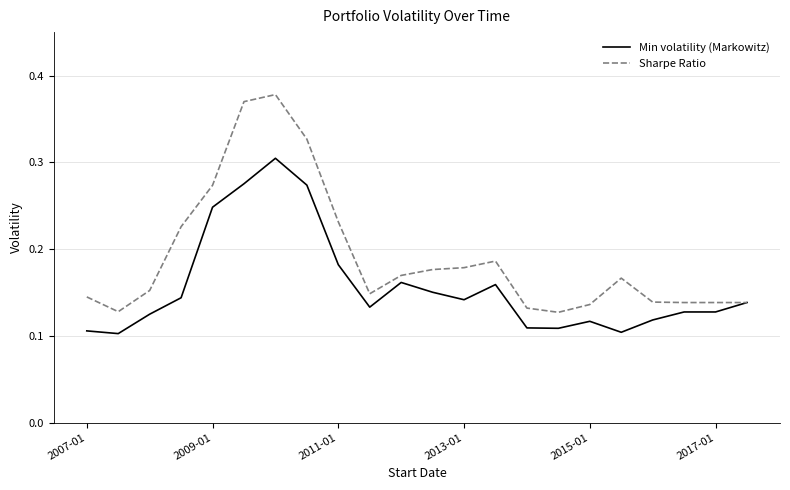

Rank the series by their average value, from highest to lowest.

Sharpe Ratio, Min volatility (Markowitz)